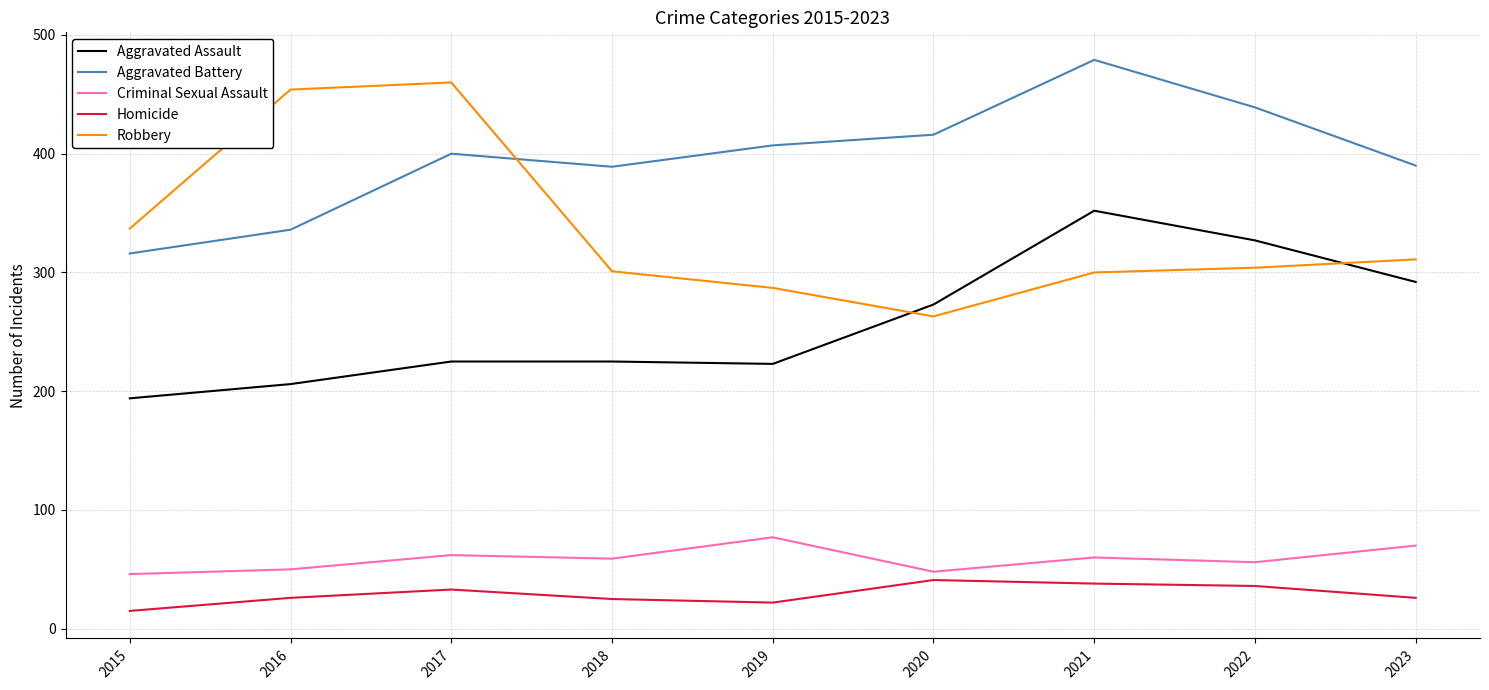

What value does the Robbery series have at 2015?

337